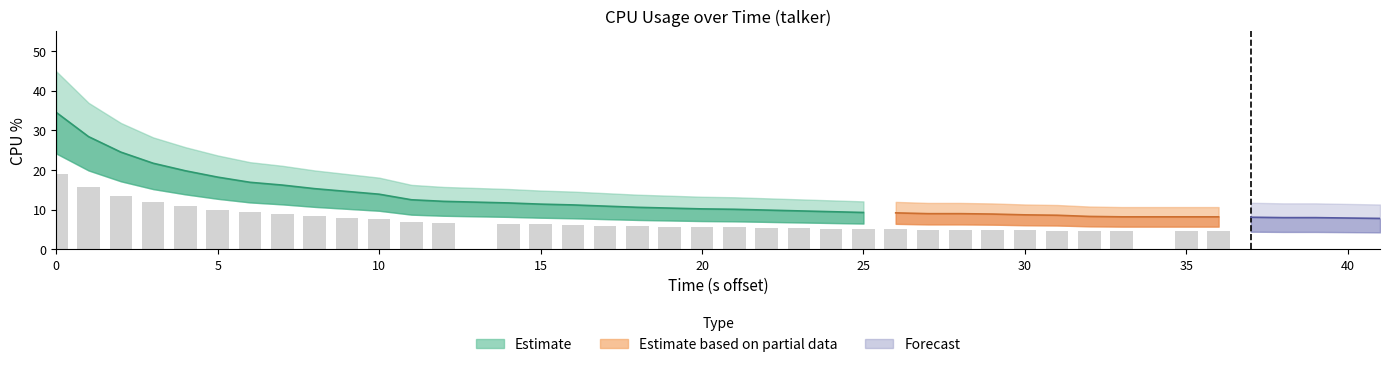

True or false: the data shows 4.1 at 36.

False